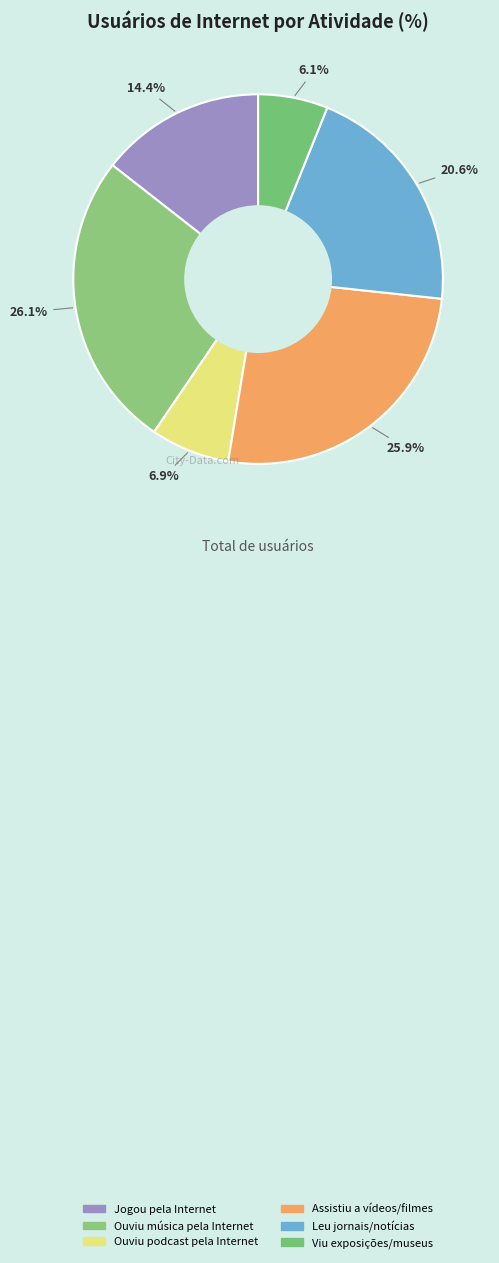

Which category has the biggest portion of the pie?

Ouviu música pela Internet